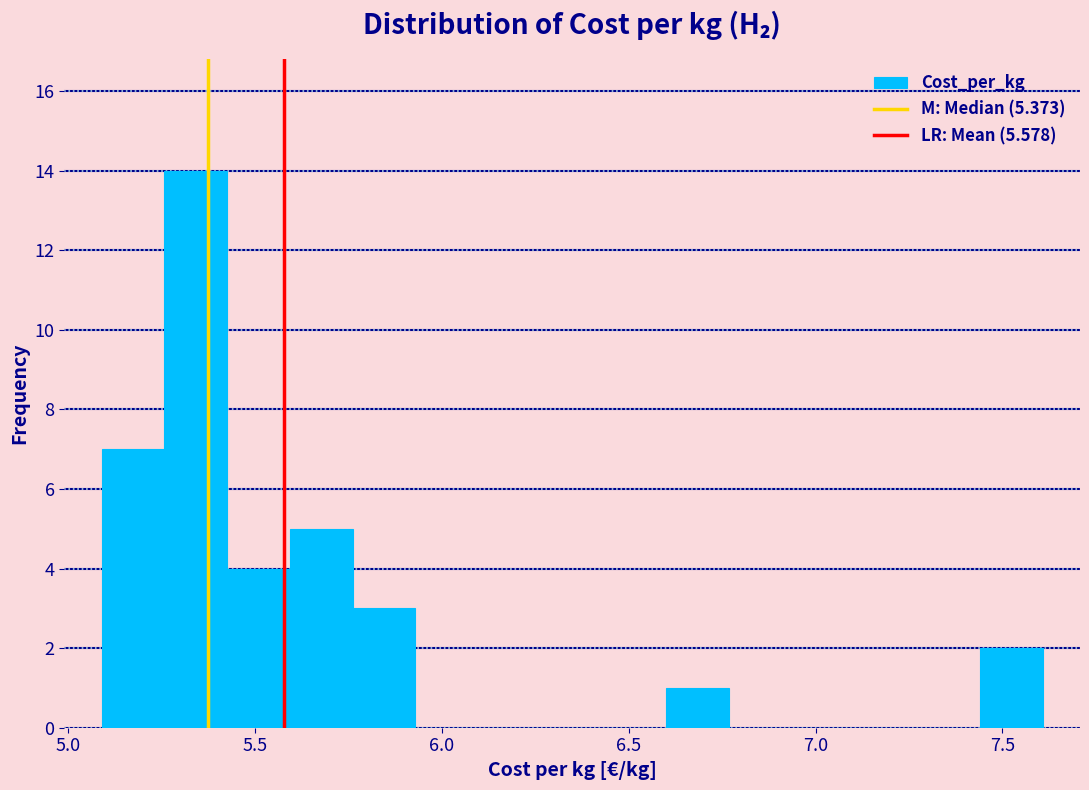

Read against the x-axis, roughly where is the centre of the tallest bar?

5.35